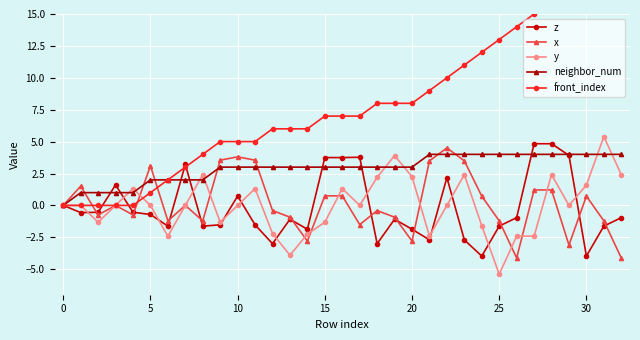

In x, how many points are higher than both neighbors (excluding endpoints)?

9